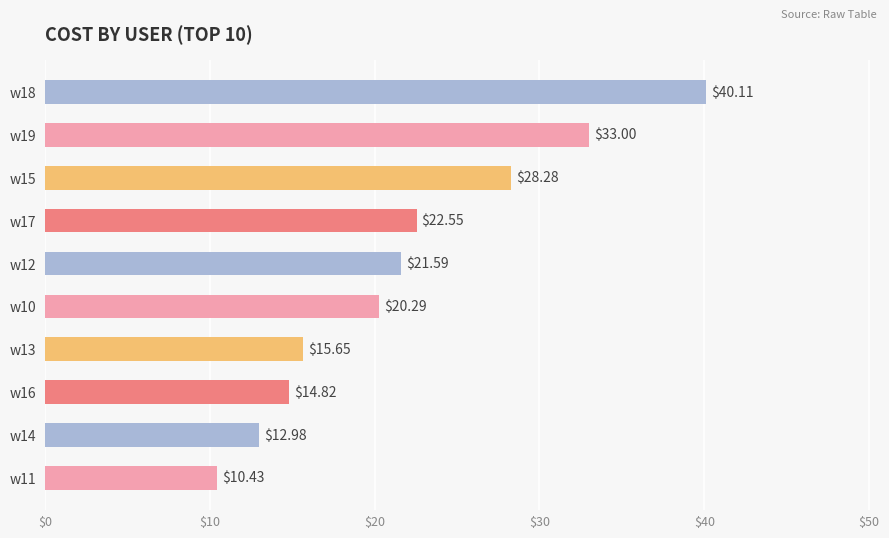

Rank the categories by value from lowest to highest.

w11, w14, w16, w13, w10, w12, w17, w15, w19, w18